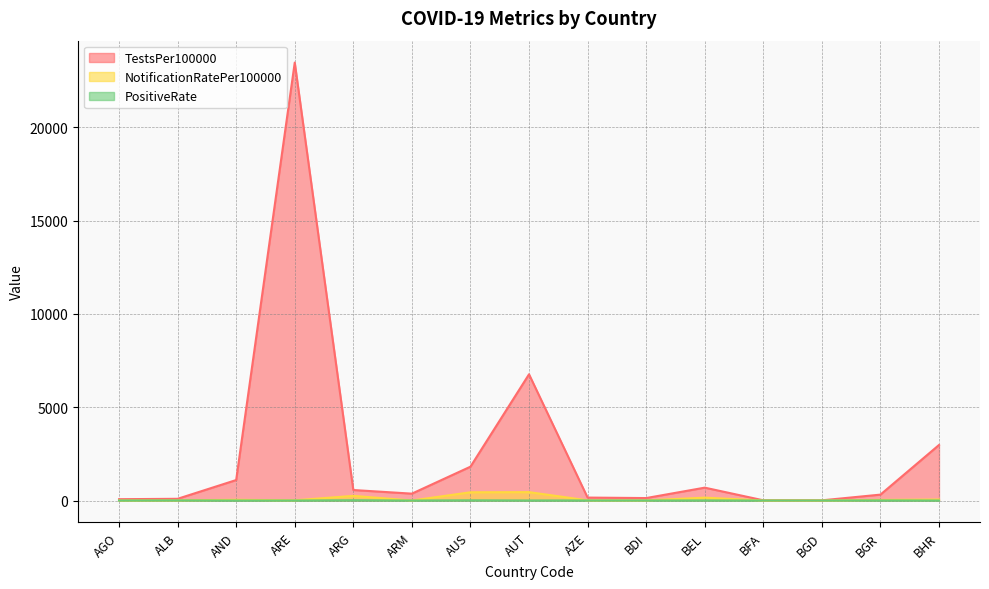

What is the sum of all TestsPer100000 values?

38523.6